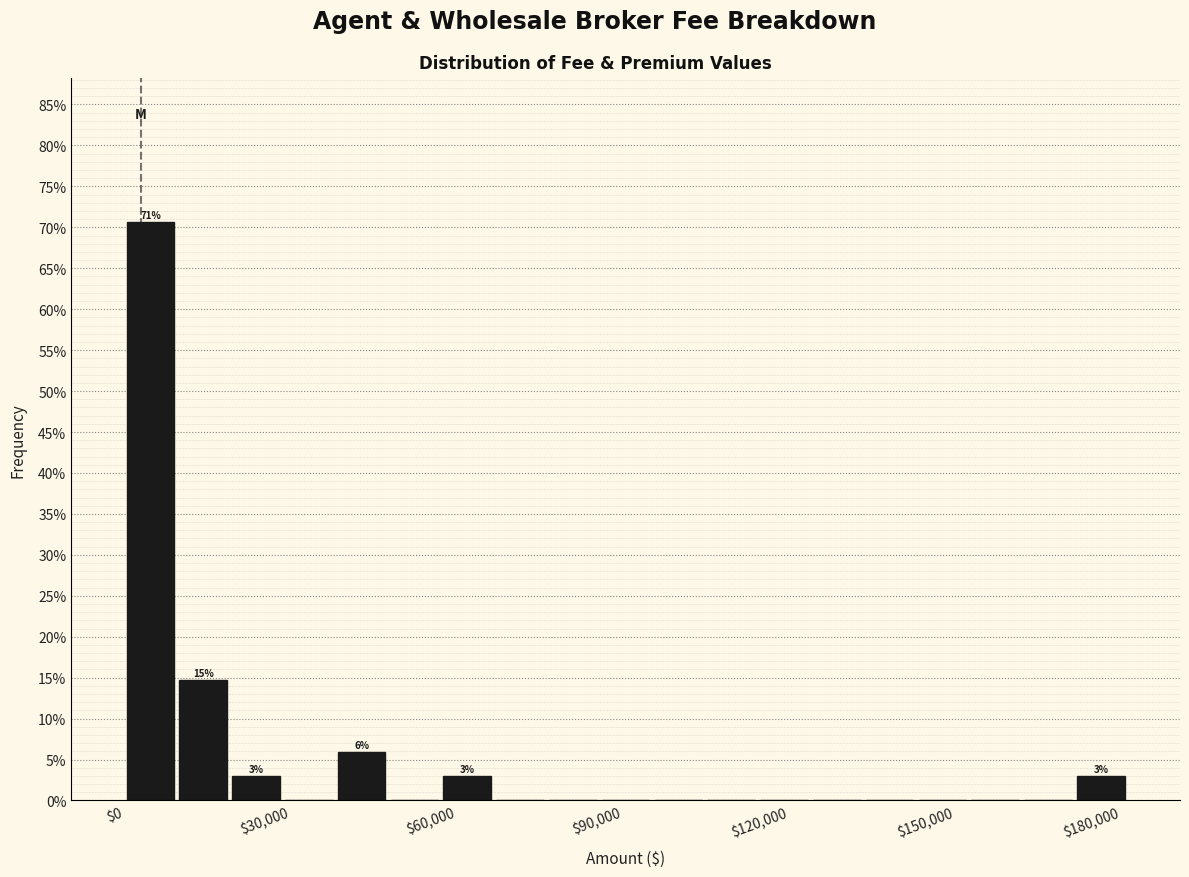

Around what value on the x-axis is the tallest bar? Give the approximate position of its centre, as read against the axis.

5000